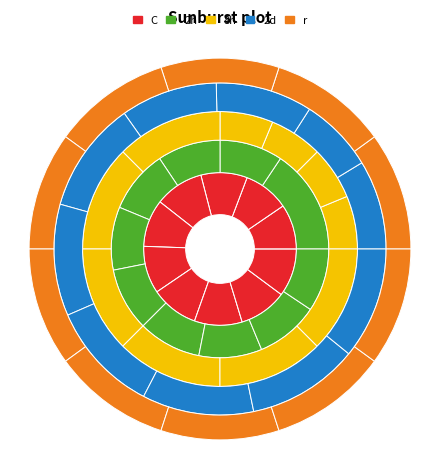

How many segments does this pie chart have?

10